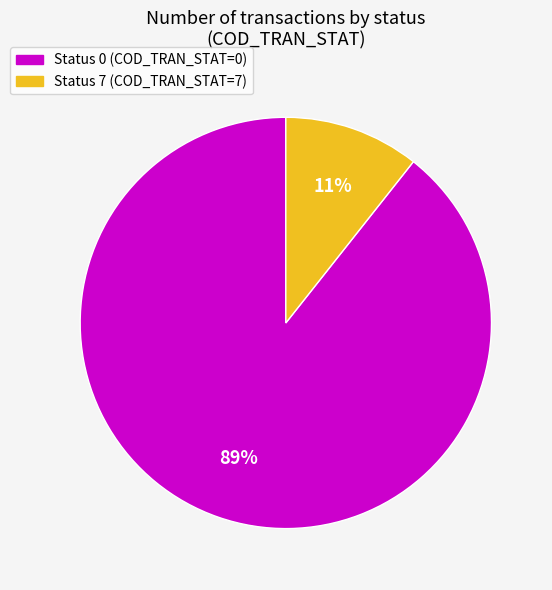

Is there any slice that represents more than half of the pie?

Yes